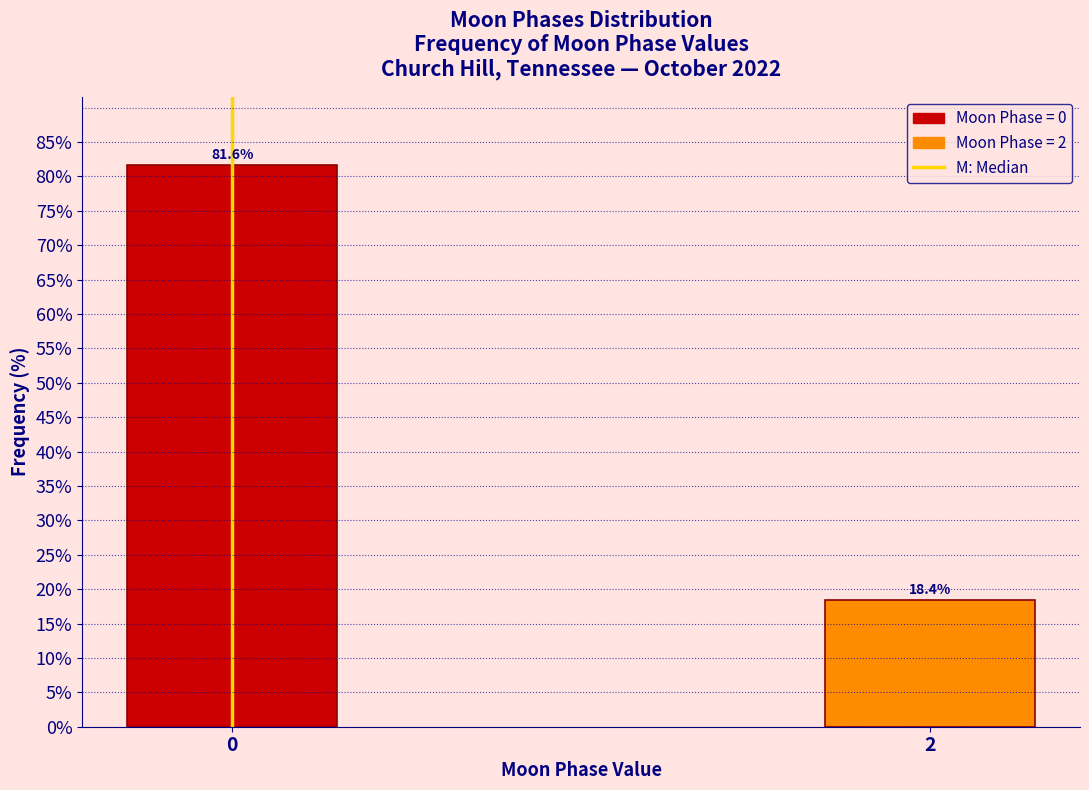

Reading left to right, transcribe all the data shown in this chart.

0=81.6	2=18.4